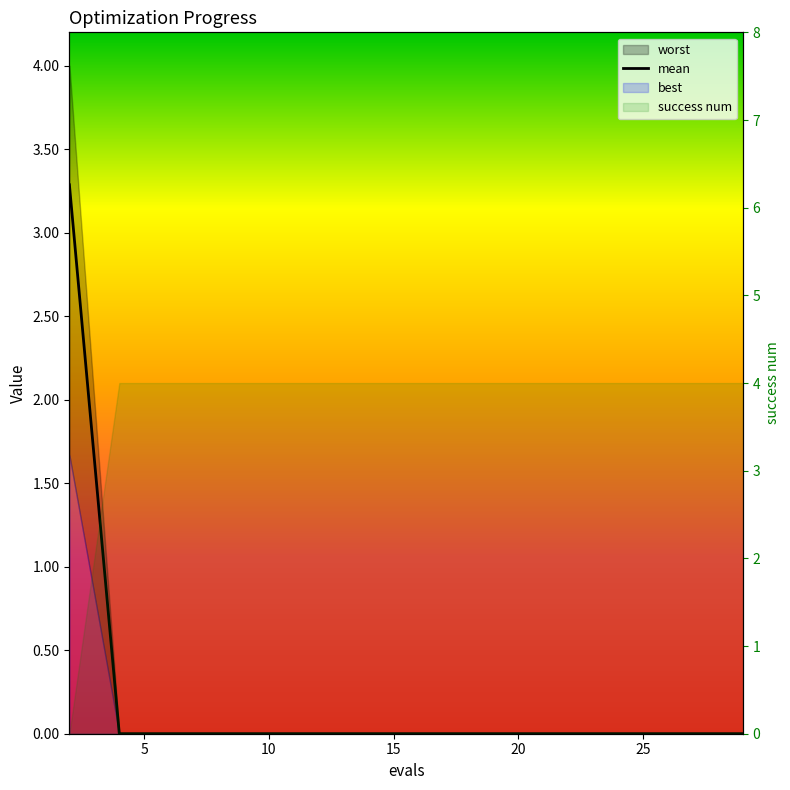

What is the greatest value displayed?

3.3